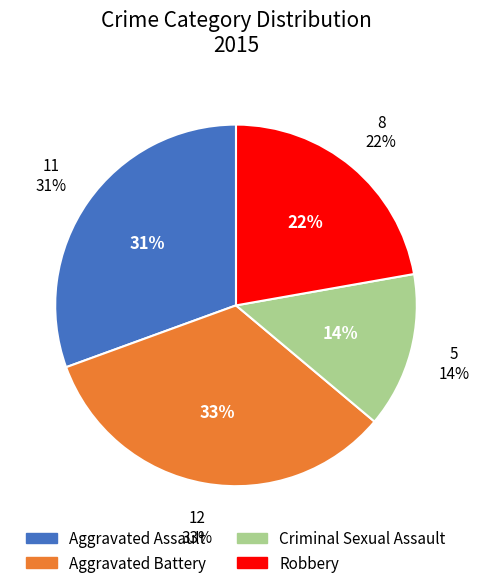

Which slice is the largest?

Aggravated Battery